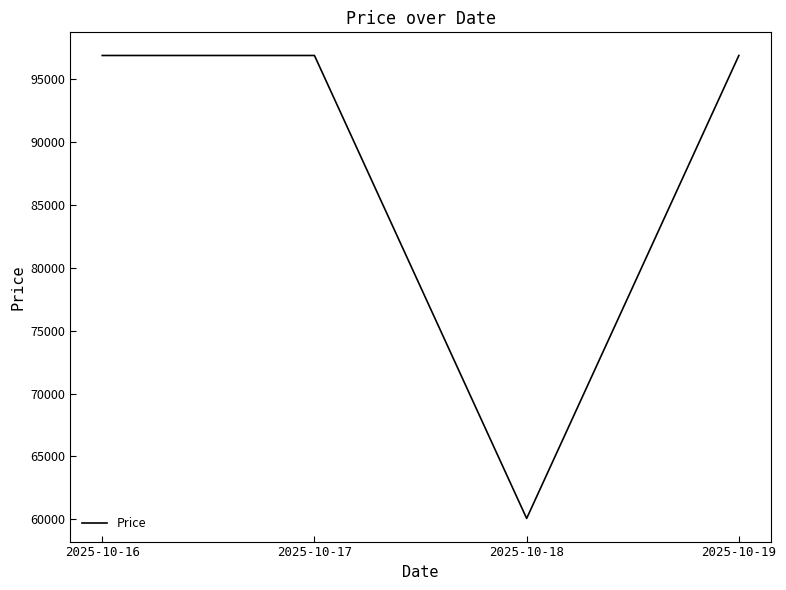

Reading left to right, what are all the values shown in this chart?

2025-10-16=96900	2025-10-17=96900	2025-10-18=60070	2025-10-19=96900